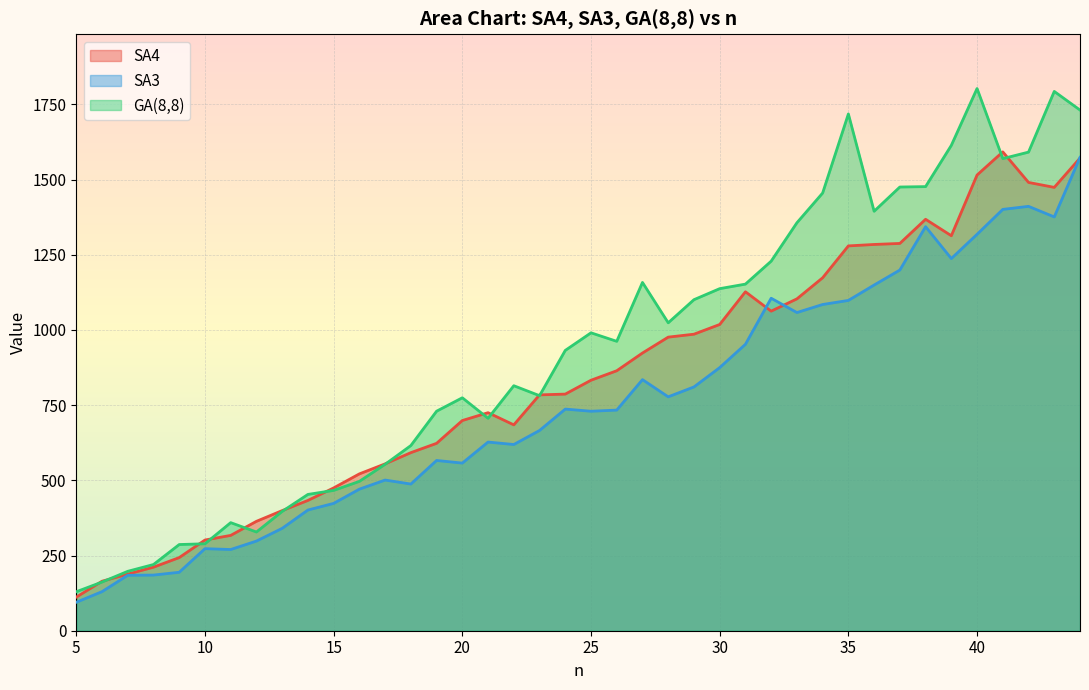

Is the value of SA3 at 31 greater than the value of SA4 at 40?

No